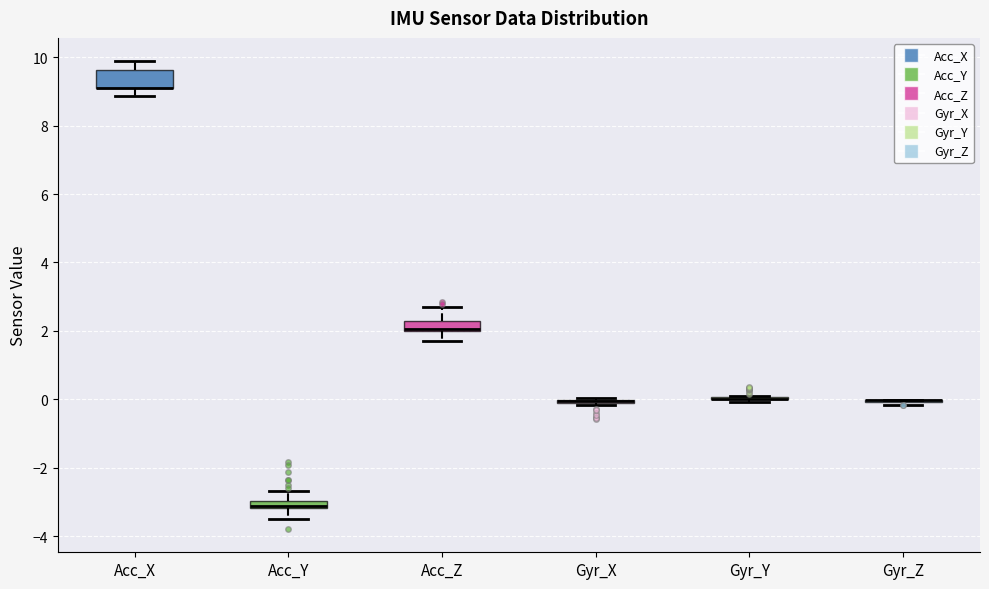

Which box is the tallest, from its lower edge to its upper edge?

Acc_X